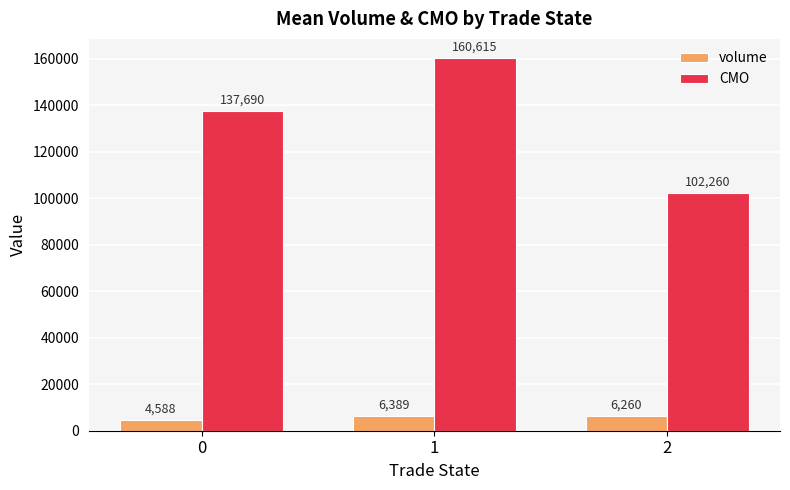

List the labels in order of CMO value, largest first.

1, 0, 2